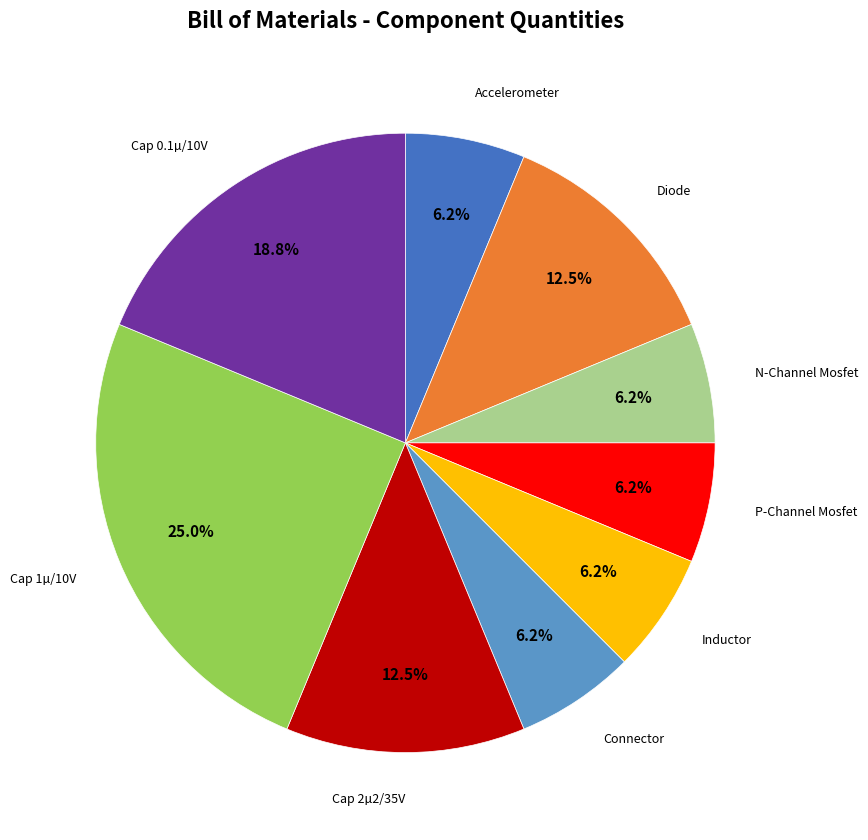

Does any single category account for the majority?

No